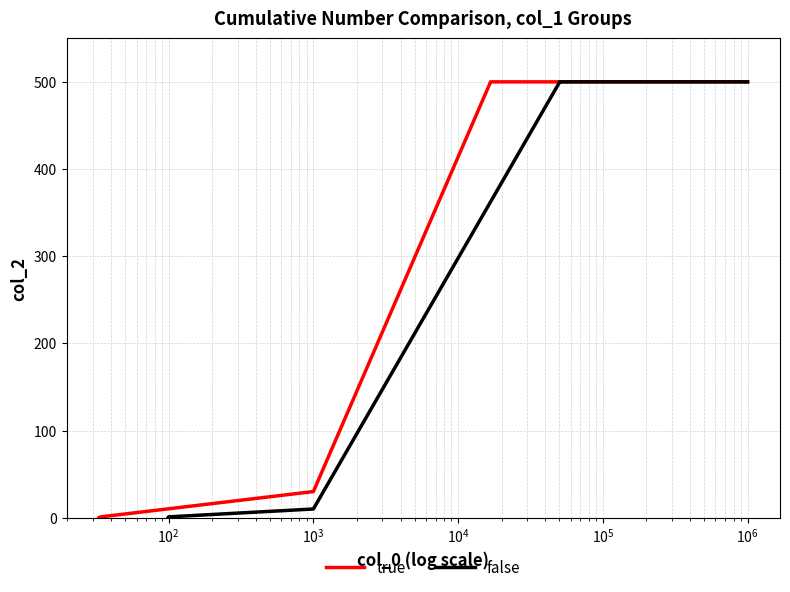

True or false: true and false intersect in this chart.

False